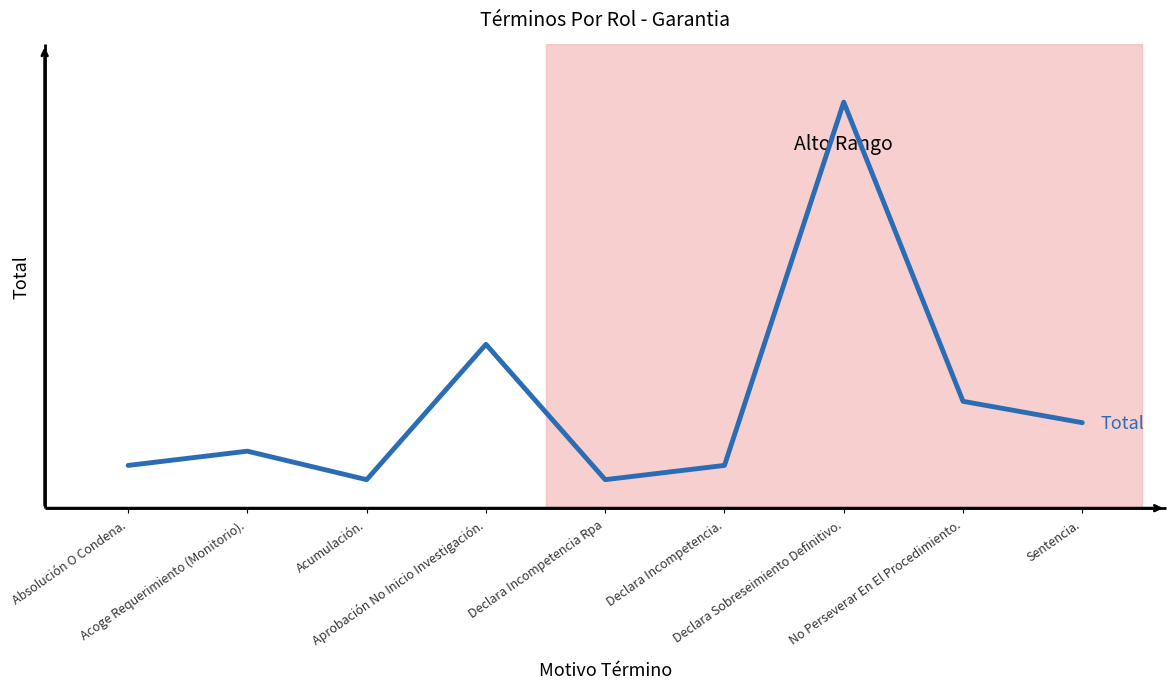

What is the ratio of the value at Absolución O Condena. to the value at Declara Incompetencia.?

1.0